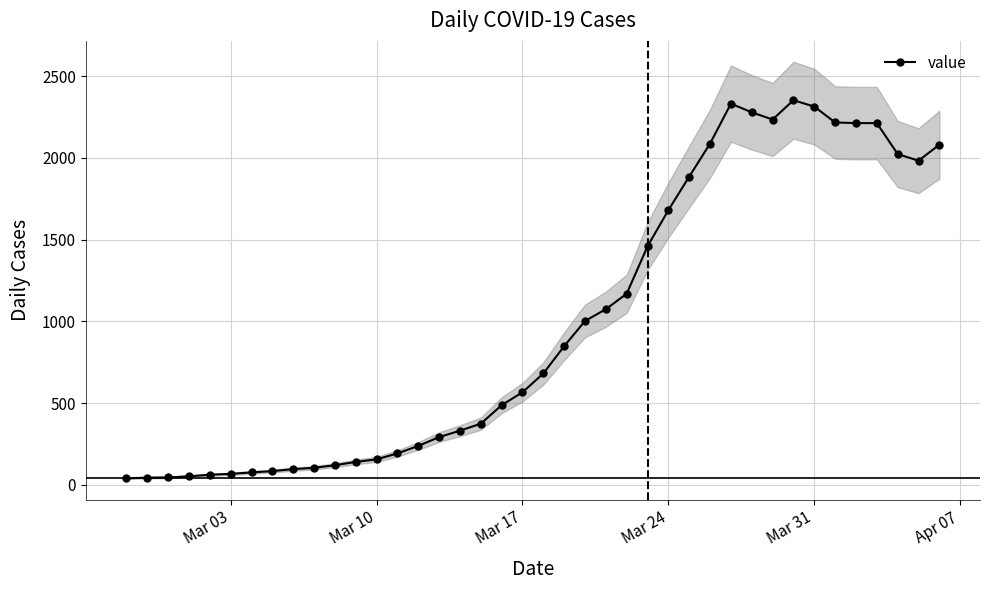

What is the maximum value for value?

2353